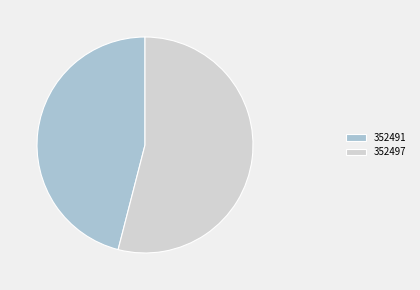

Approximately how many times larger is the value at 352491 compared to 352497?

0.9